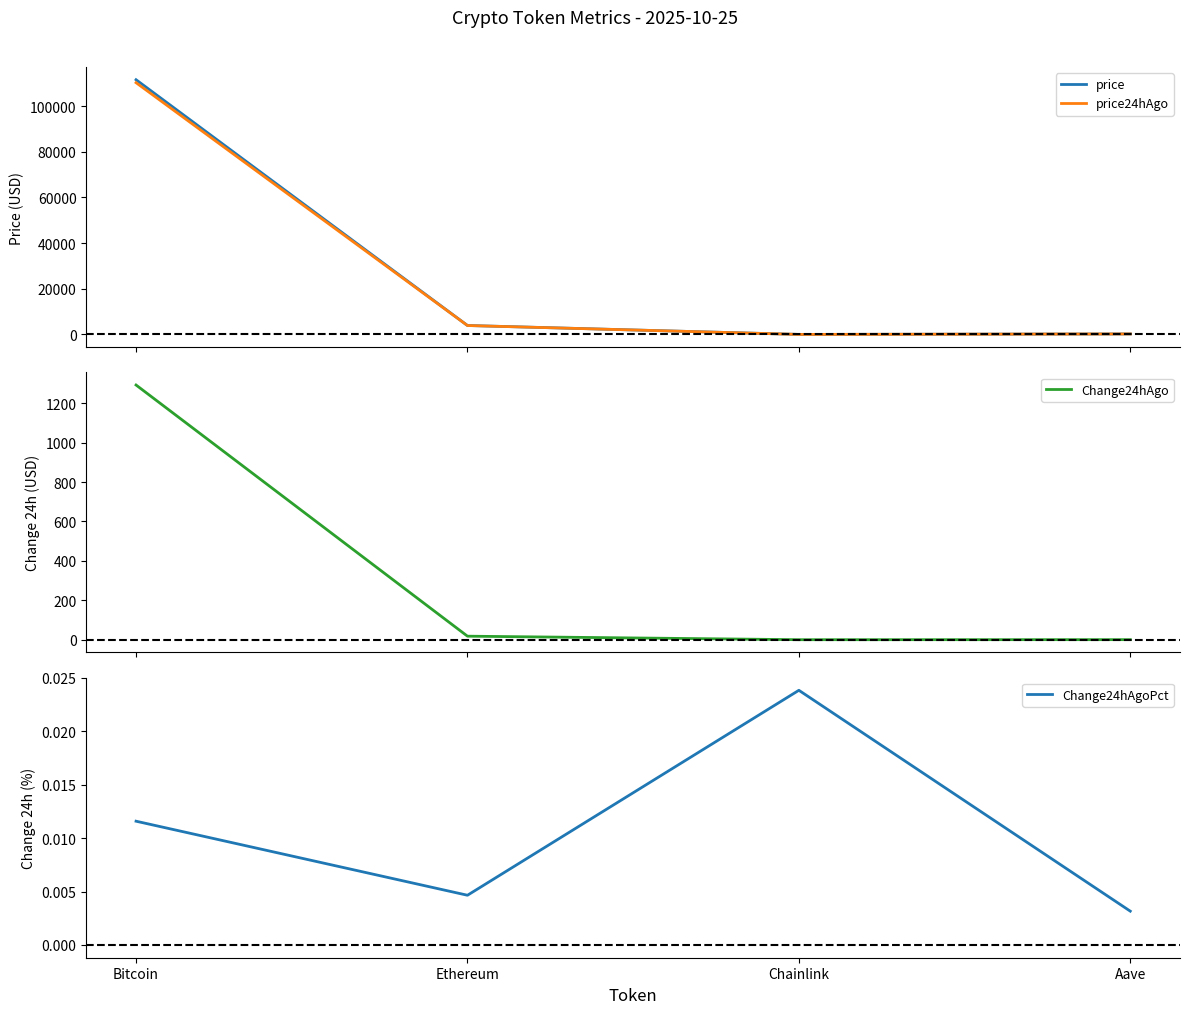

True or false: price has more than 1 points higher than both neighbors.

False